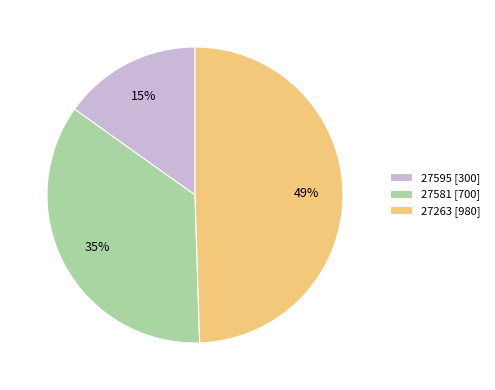

To the nearest percent, what is the difference between the 27263 and 27595 slice percentages?

34%